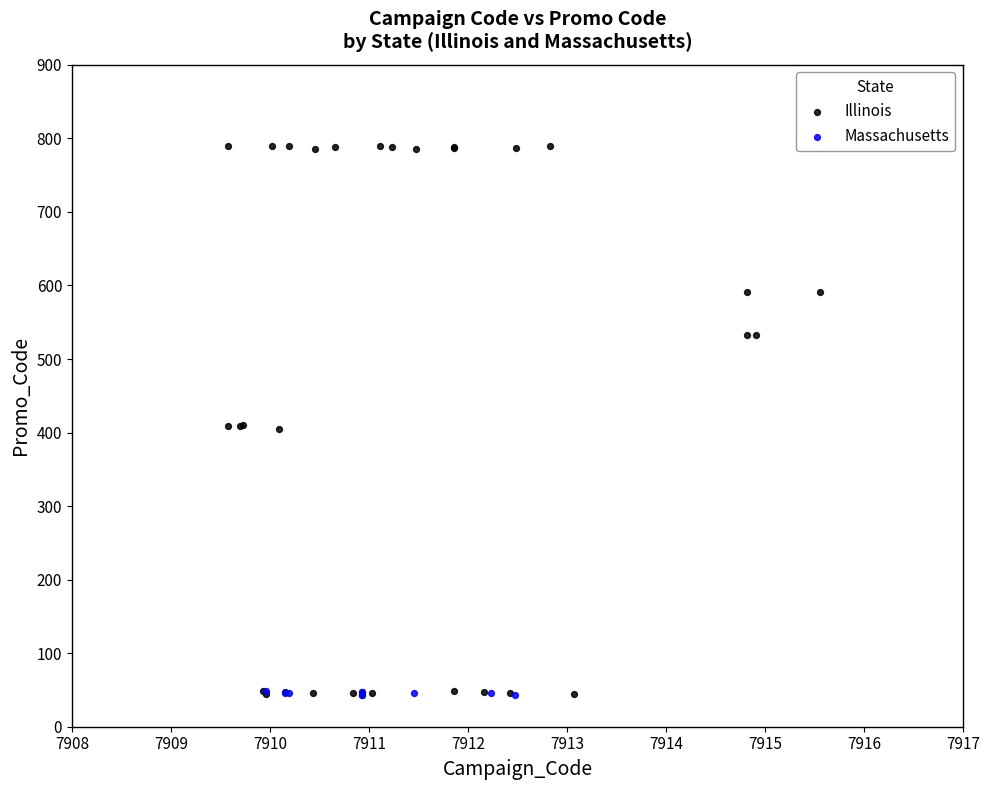

Which series contains the highest Y value?

Illinois